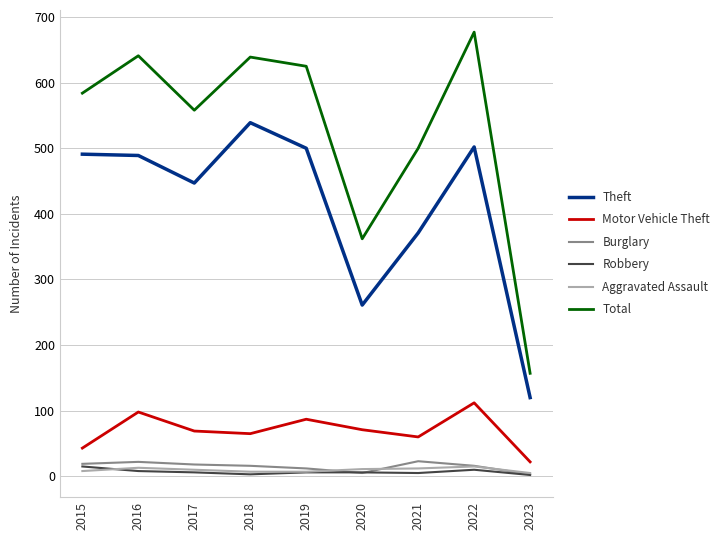

Where does the Robbery series first go above 6?

2015